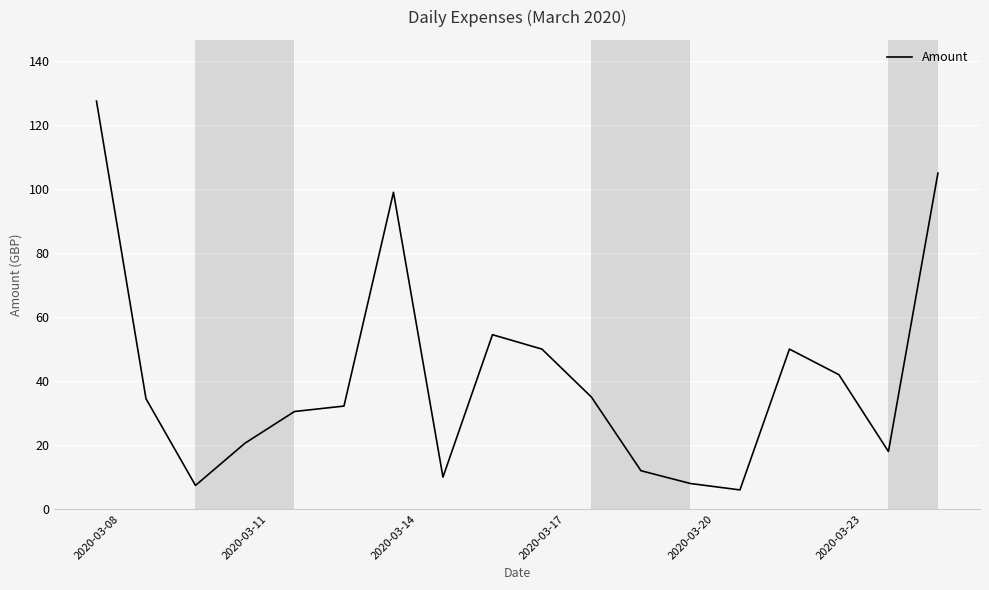

What is the greatest value displayed?

127.5